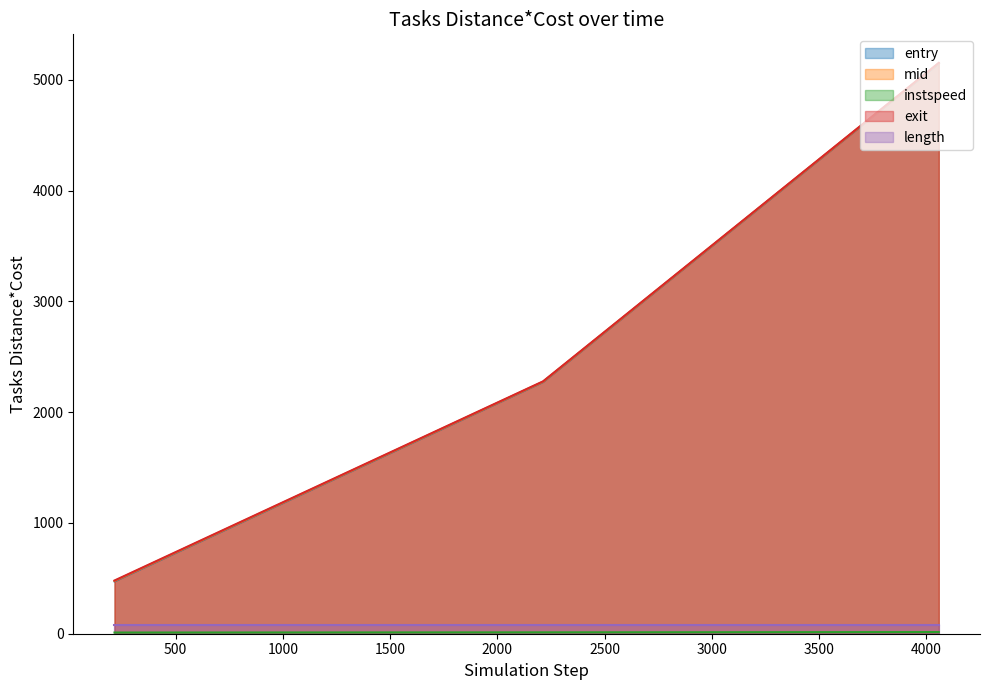

Is it true that instspeed equals 21.4 at 4058.0?

False